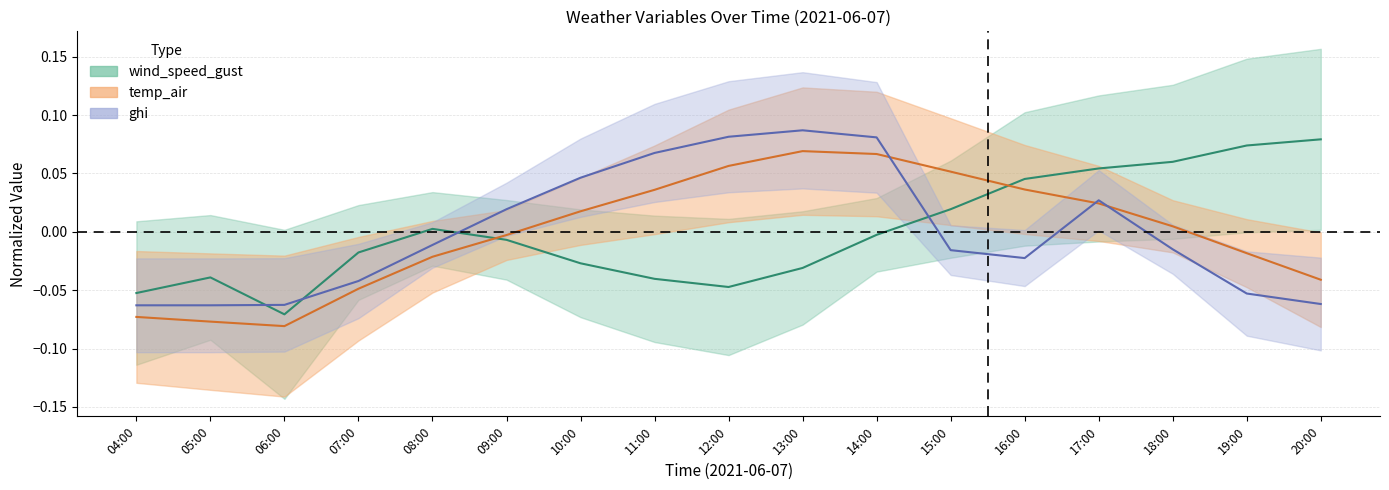

Reading right to left, list all the values displayed in this chart.

wind_speed_gust: 0.1	0.1	0.1	0.1	0.0	0.0	-0.0	-0.0	-0.0	-0.0	-0.0	-0.0	0.0	-0.0	-0.1	-0.0	-0.1
temp_air: -0.0	-0.0	0.0	0.0	0.0	0.1	0.1	0.1	0.1	0.0	0.0	-0.0	-0.0	-0.0	-0.1	-0.1	-0.1
ghi: -0.1	-0.1	-0.0	0.0	-0.0	-0.0	0.1	0.1	0.1	0.1	0.0	0.0	-0.0	-0.0	-0.1	-0.1	-0.1